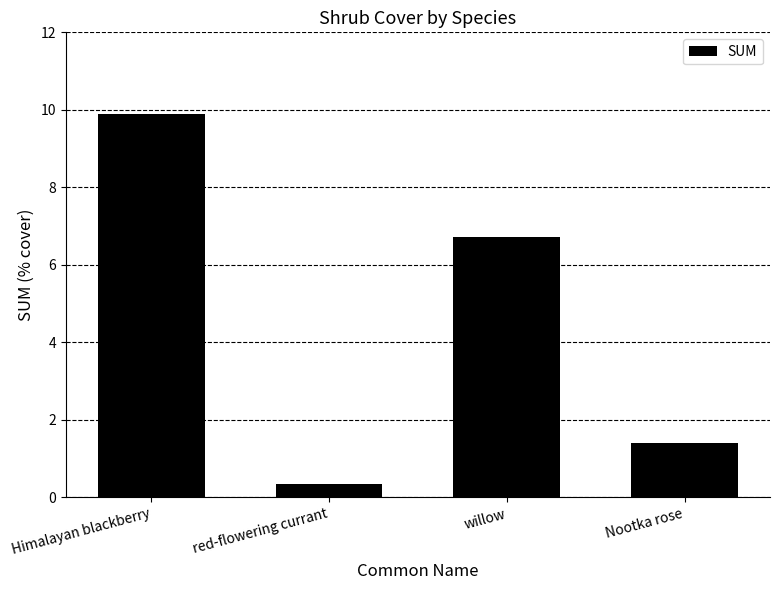

List the labels in order of value, smallest first.

red-flowering currant, Nootka rose, willow, Himalayan blackberry